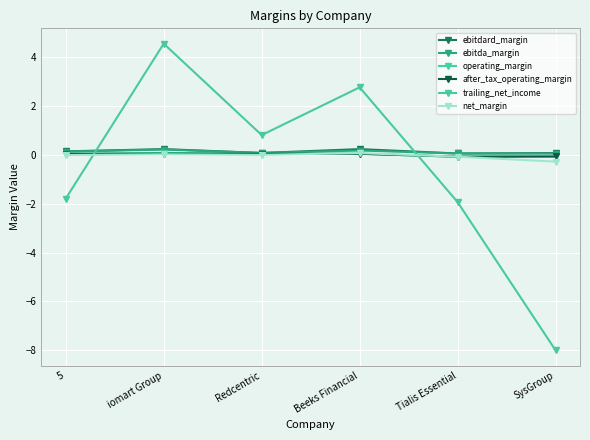

What is the total value across all series at Redcentric?

1.1